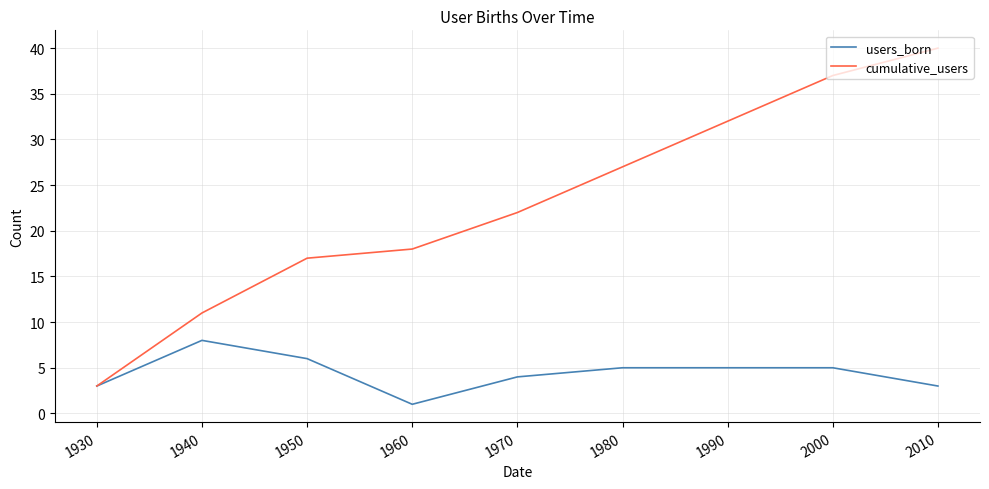

How many lines are shown in the chart?

2